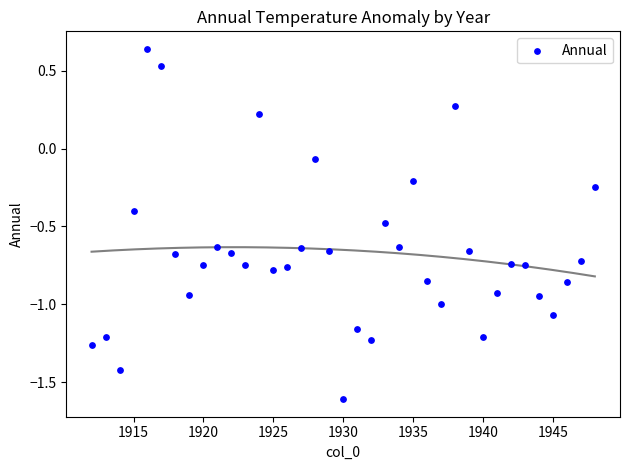

What is the range of X values (max minus min)?

36.0